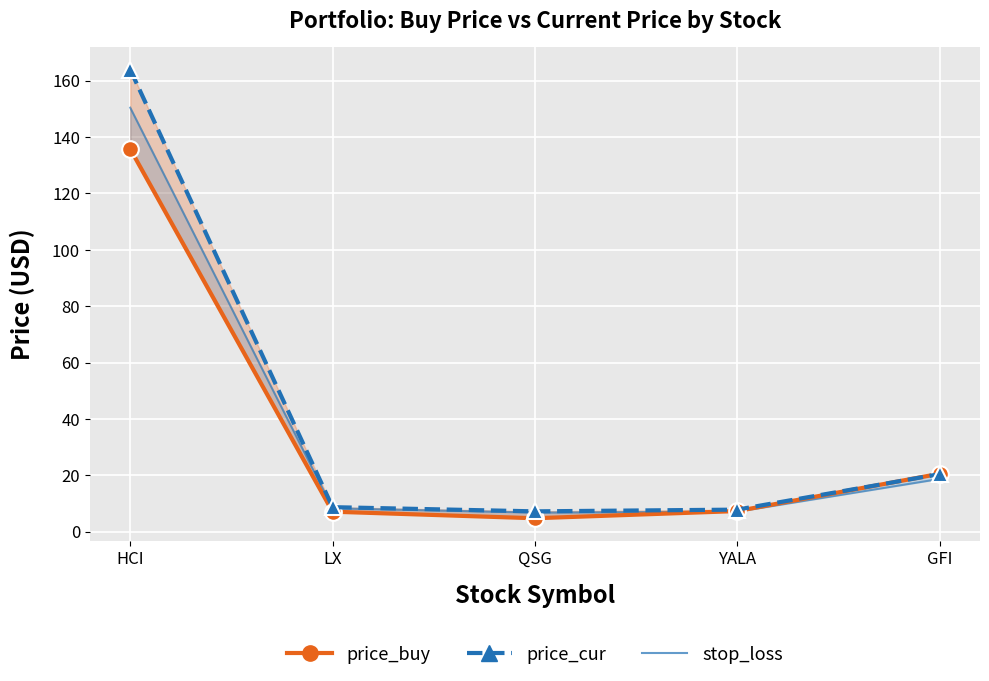

What is the total value across all series at HCI?

450.1